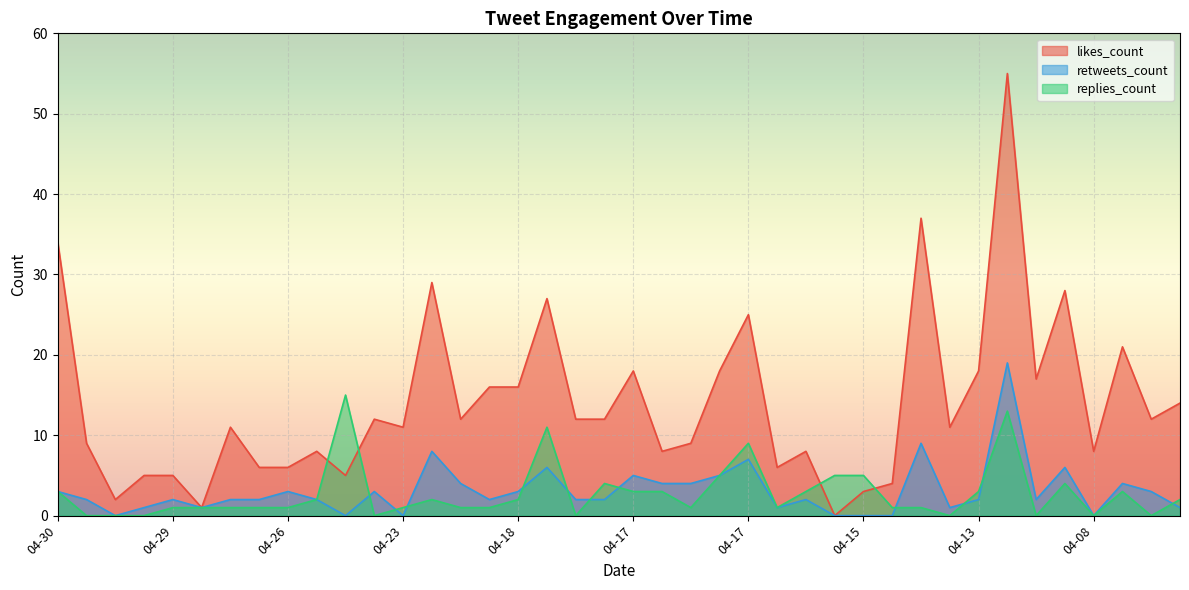

How many data points in retweets_count are less than 2?

12